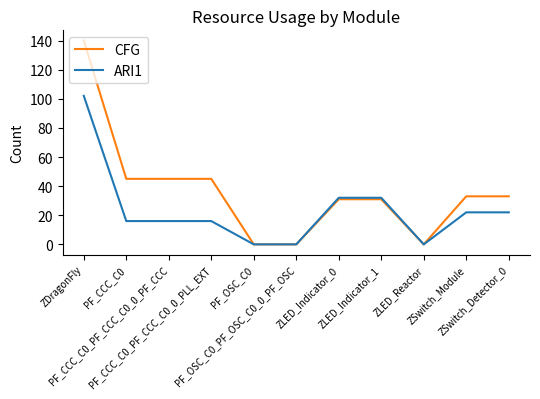

What is the sum of the CFG values at ZLED_Reactor and PF_CCC_C0_PF_CCC_C0_0_PF_CCC?

45